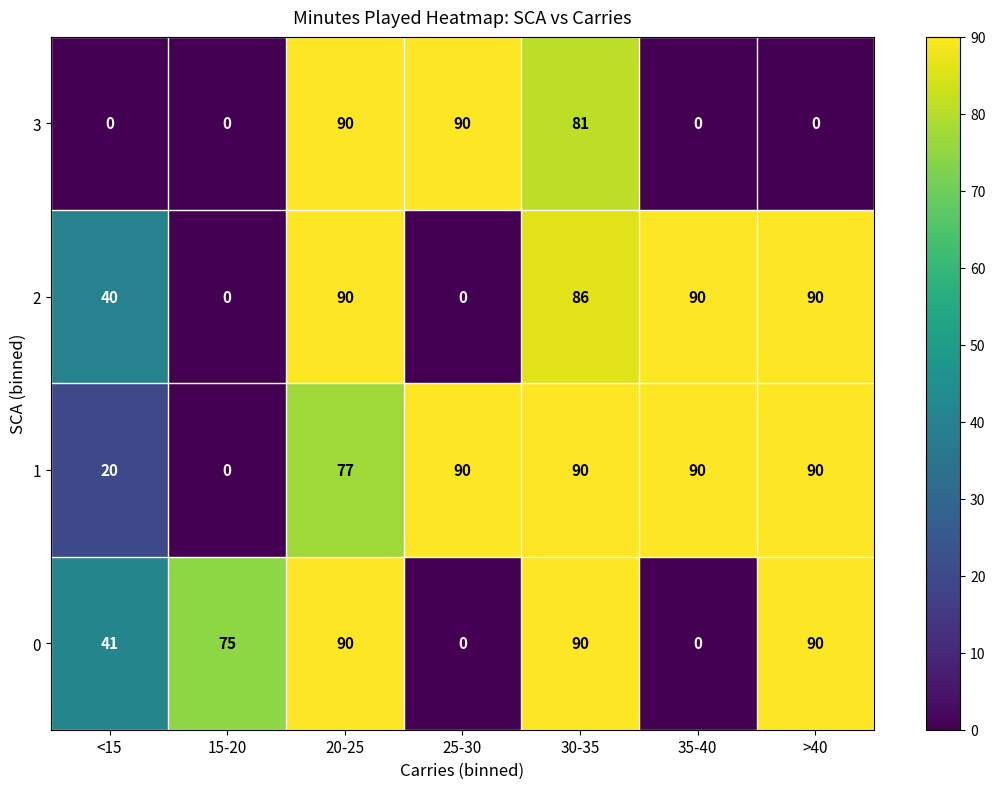

At which label is 3 closest to 45?

30-35